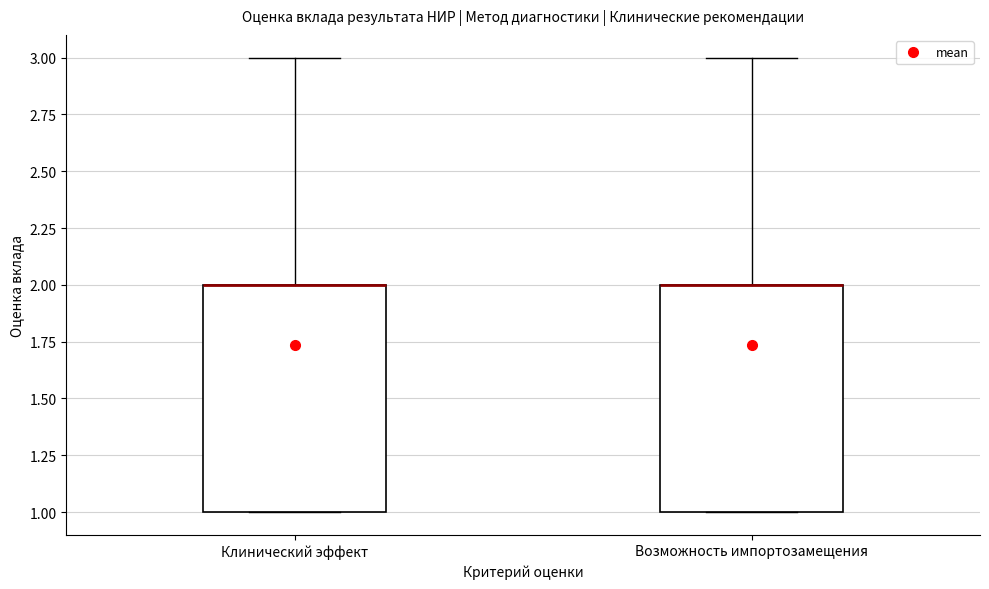

Reading left to right, transcribe this box plot: for each box, give where its median line is, the range the box spans, and where its two whiskers end, as read against the y-axis. The values are not printed on the chart, so give them approximately, as read against the axis.

Клинический эффект: median 2 (drawn on the box's upper edge), box 1 to 2, whiskers 1 to 3
Возможность импортозамещения: median 2 (drawn on the box's upper edge), box 1 to 2, whiskers 1 to 3